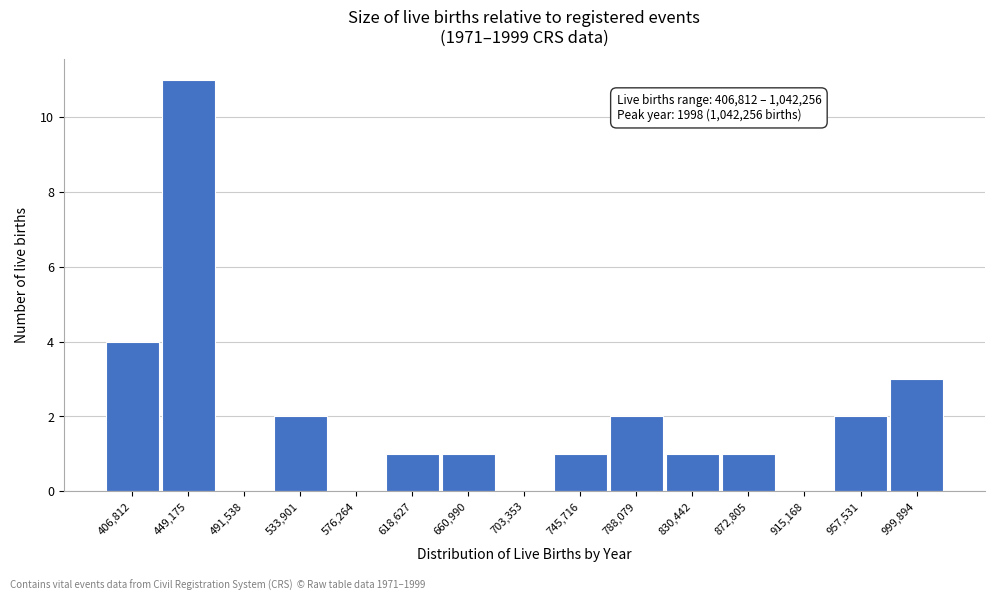

Reading left to right, list all the values displayed in this chart.

406,812=4	449,175=11	491,538=0	533,901=2	576,264=0	618,627=1	660,990=1	703,353=0	745,716=1	788,079=2	830,442=1	872,805=1	915,168=0	957,531=2	999,894=3